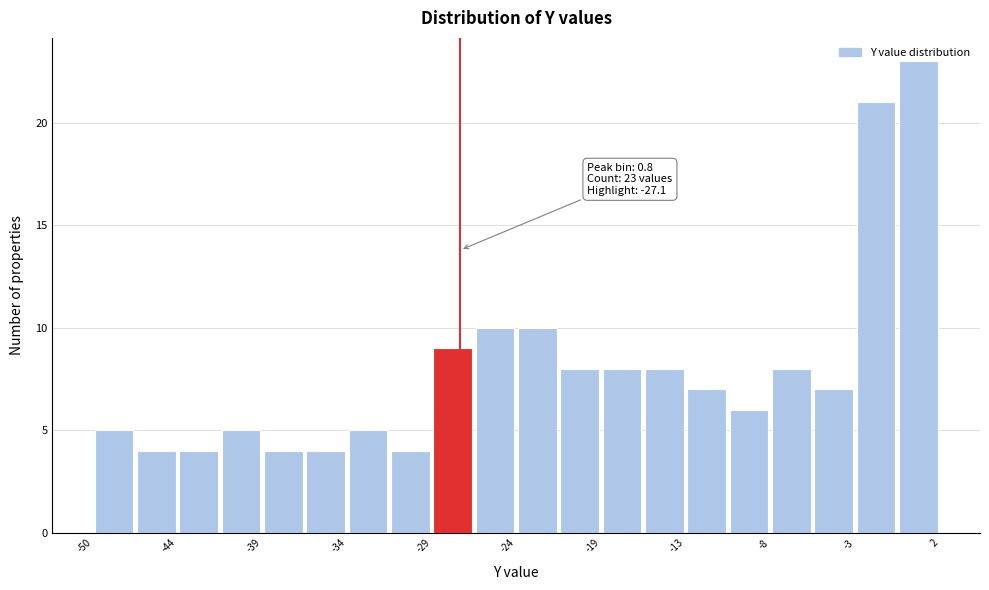

Around what value on the x-axis is the tallest bar? Give the approximate position of its centre, as read against the axis.

1